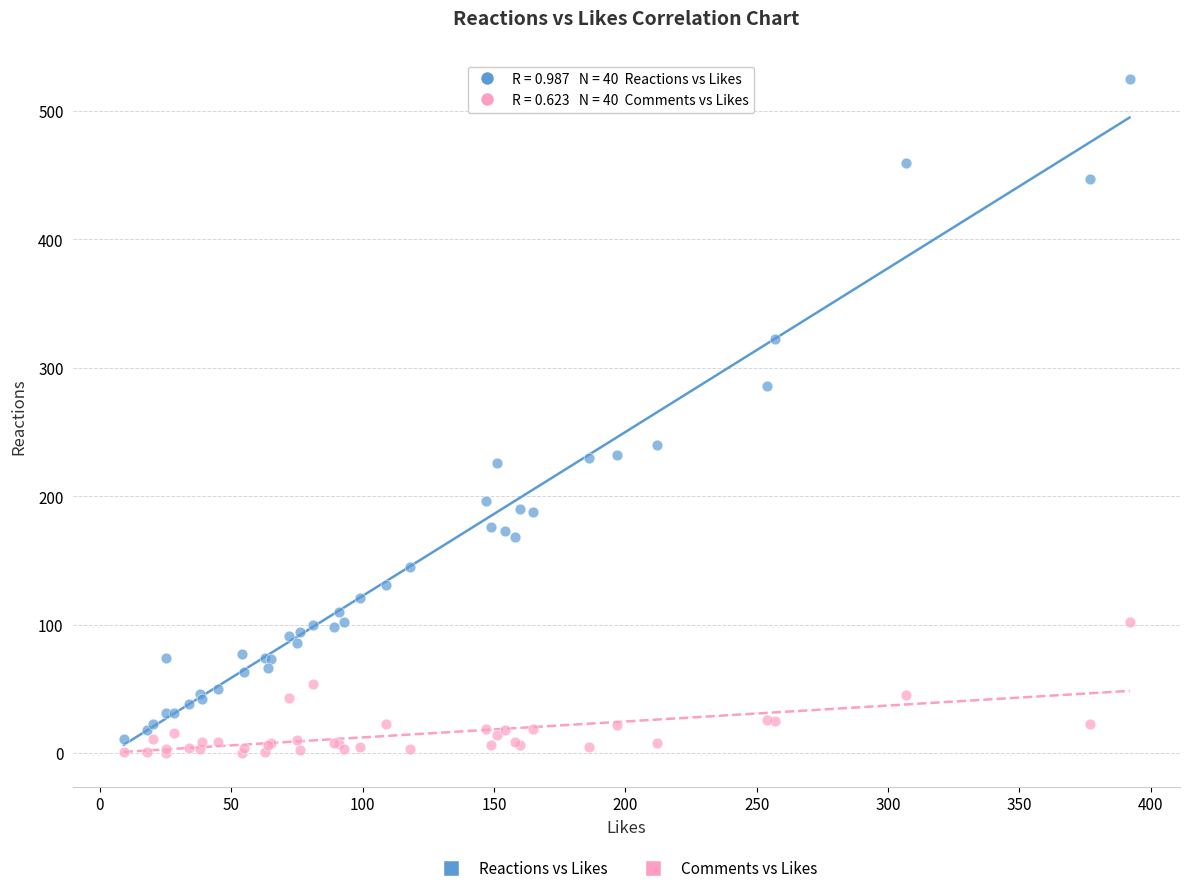

Which series reaches the maximum Y coordinate?

Reactions vs Likes